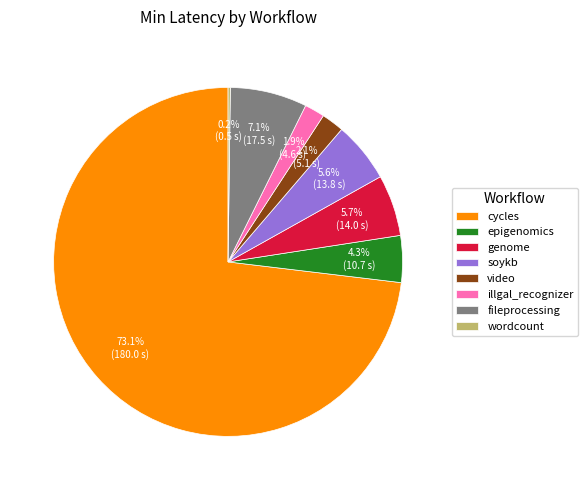

Does cycles represent more than half of the total?

Yes